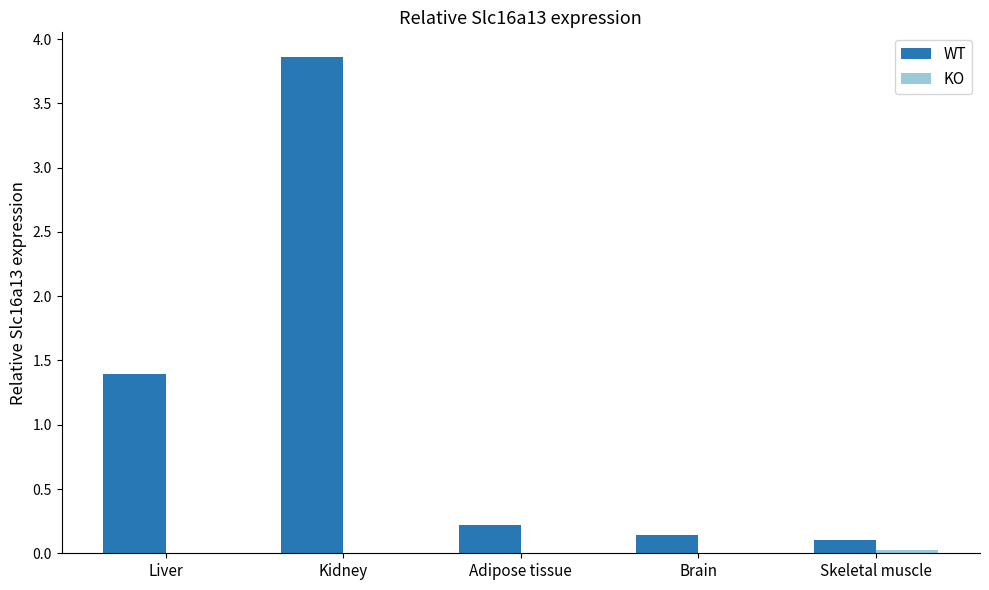

At which category is the sum across all series the highest?

Kidney